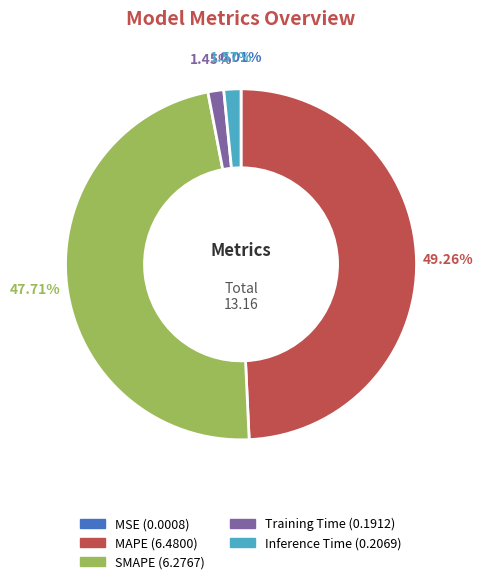

To the nearest percent, what percentage of the pie is MAPE?

49%